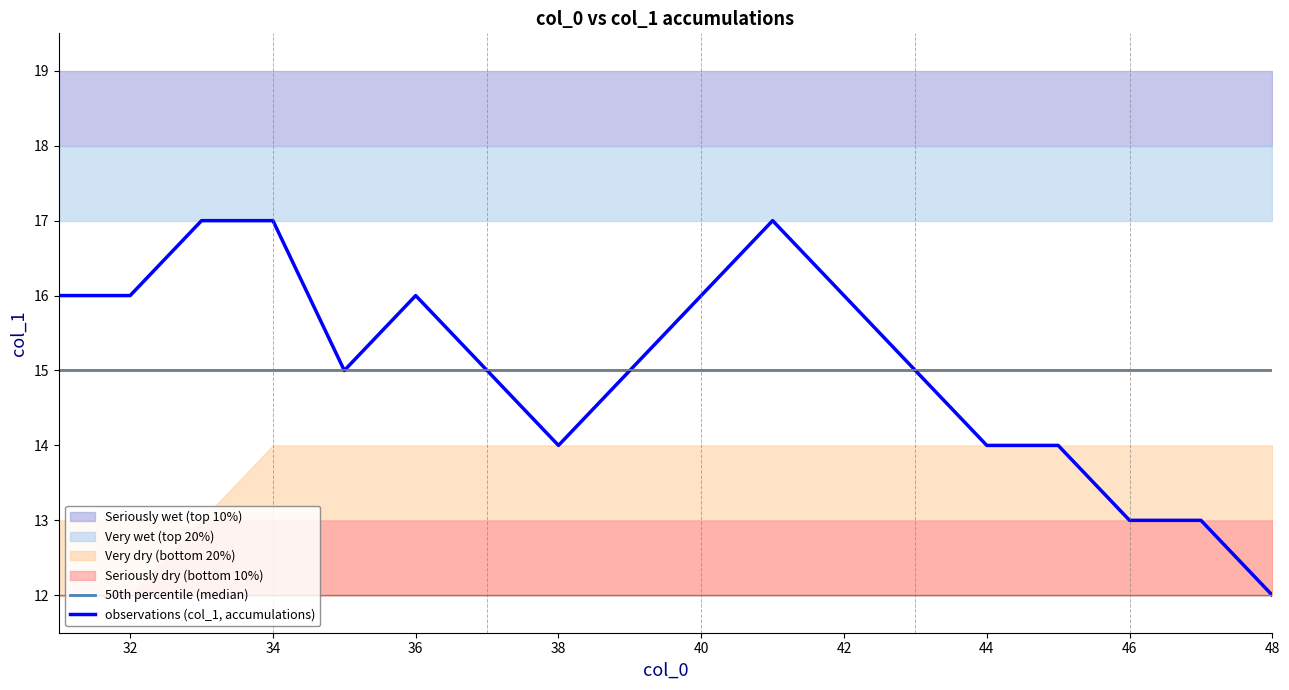

True or false: observations (col_1, accumulations) has a value of 16 at 40.

True